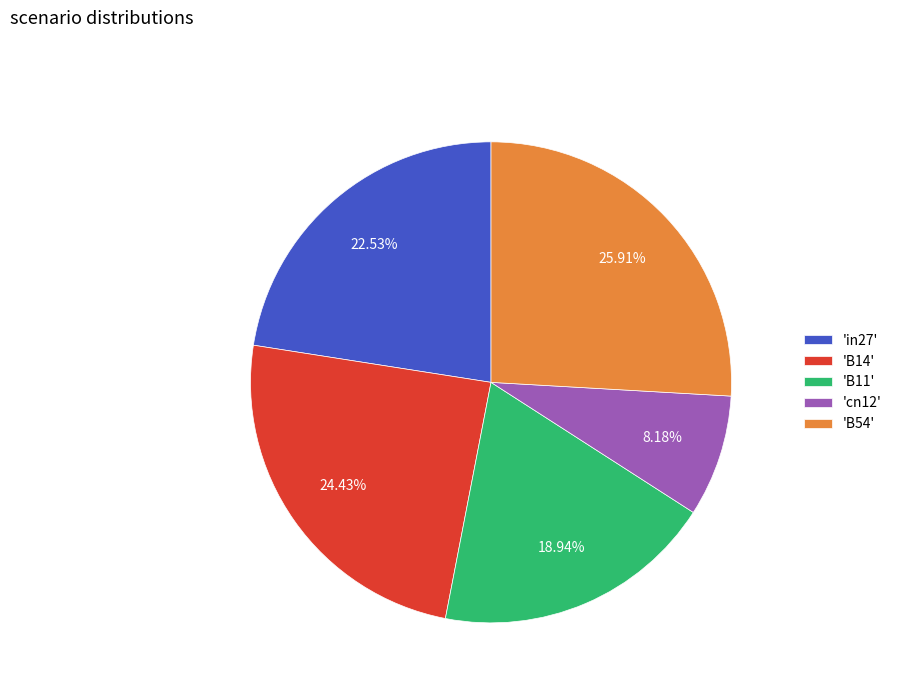

Is there a majority slice in this chart?

No